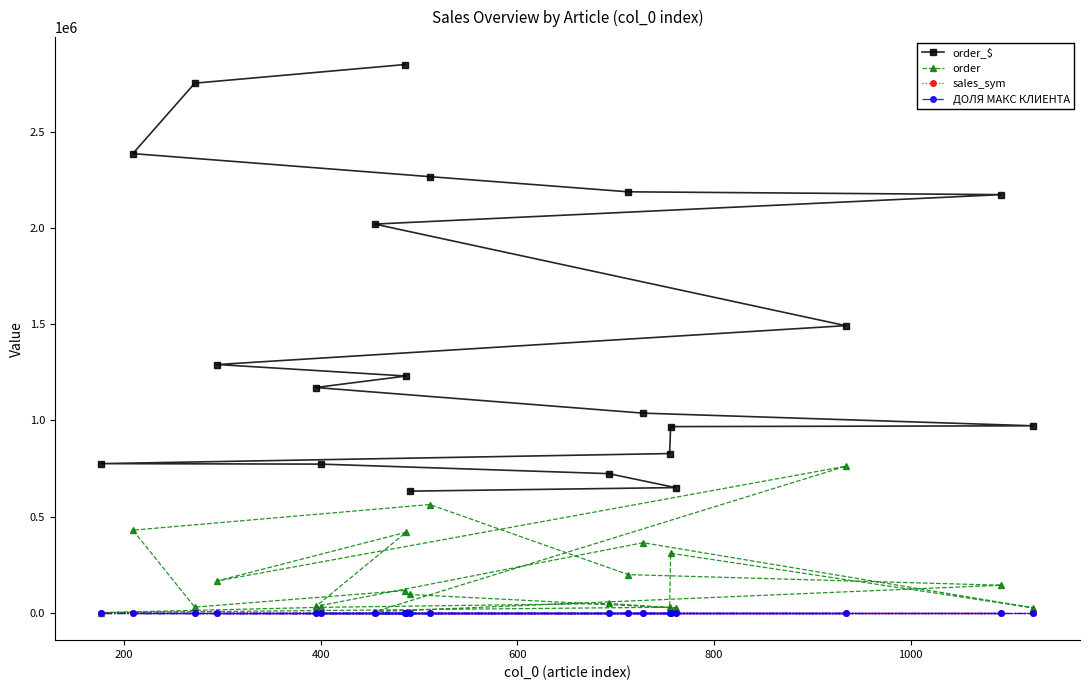

How many data points in order_$ are less than 1230980?

10